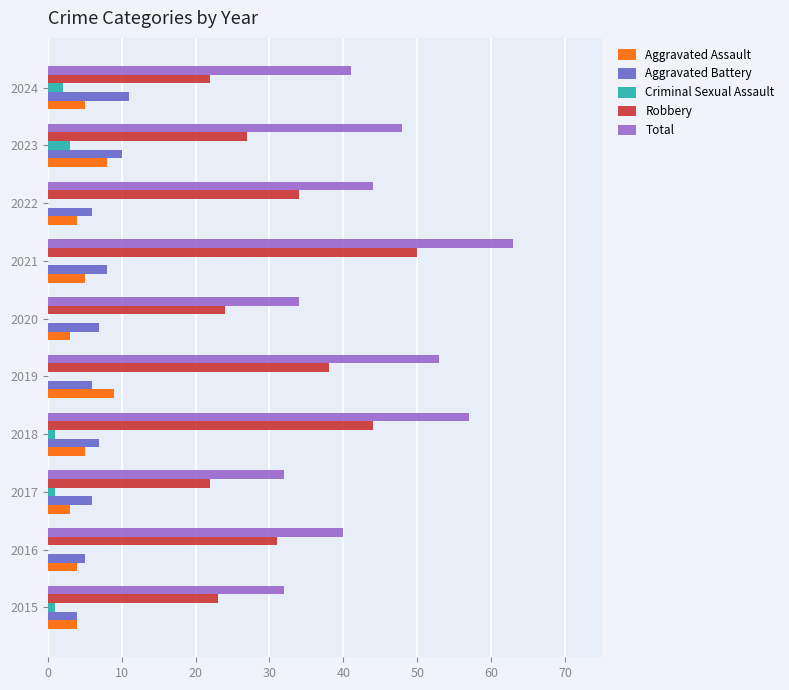

Which series changed the most between 2021 and 2023?

Robbery